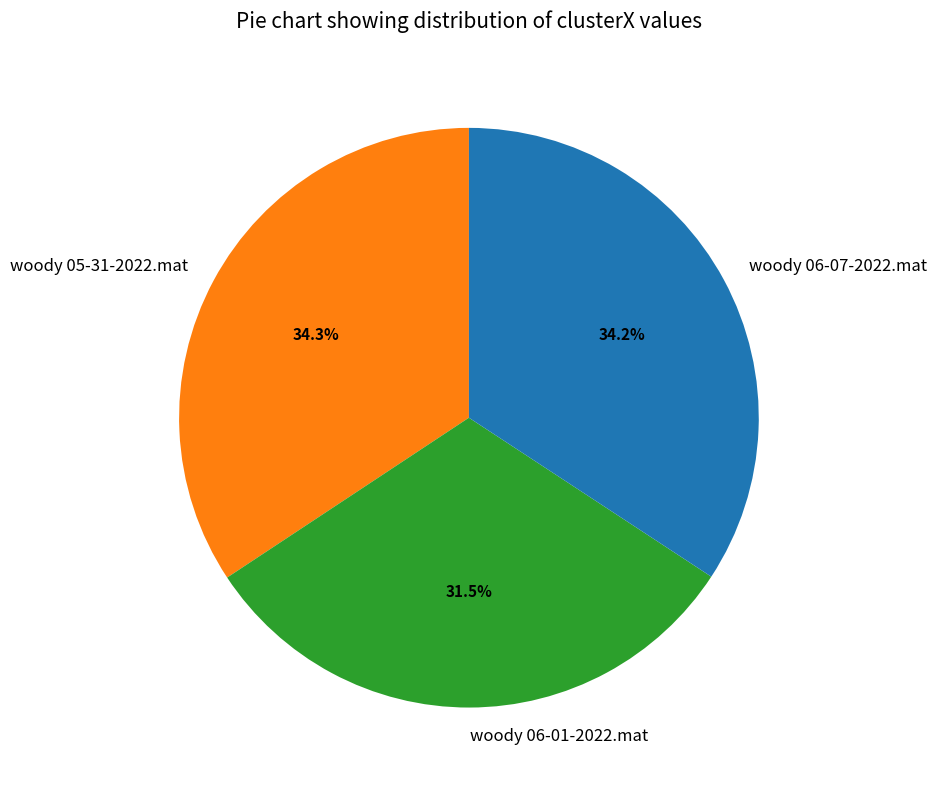

Does woody 06-01-2022.mat account for over 50% of the chart?

No